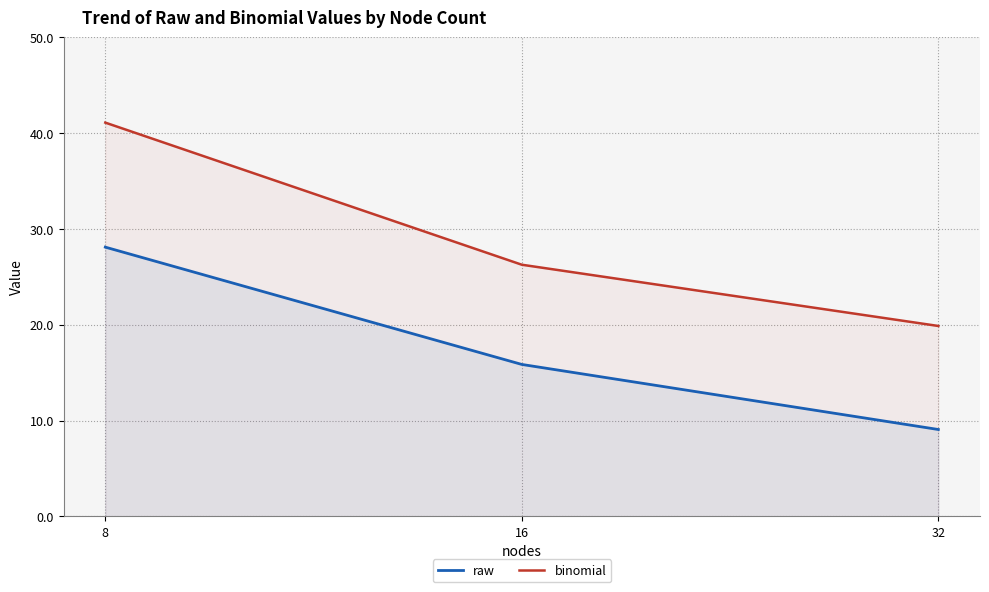

Reading left to right, what are all the values shown in this chart?

raw: 28.1	15.9	9.1
binomial: 41.1	26.3	19.9